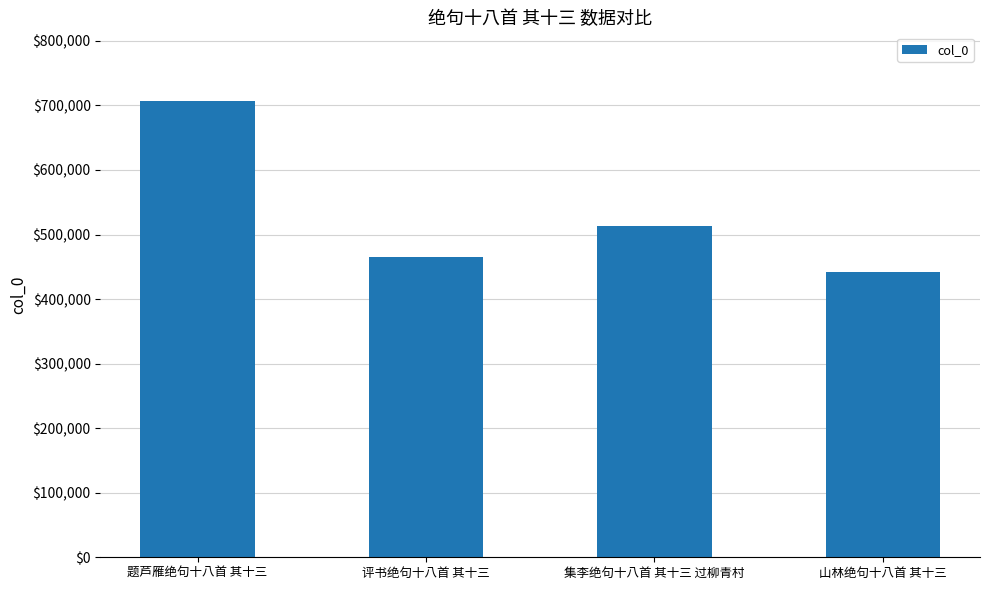

The chart shows a value of 228127 at 山林绝句十八首 其十三. True or false?

False